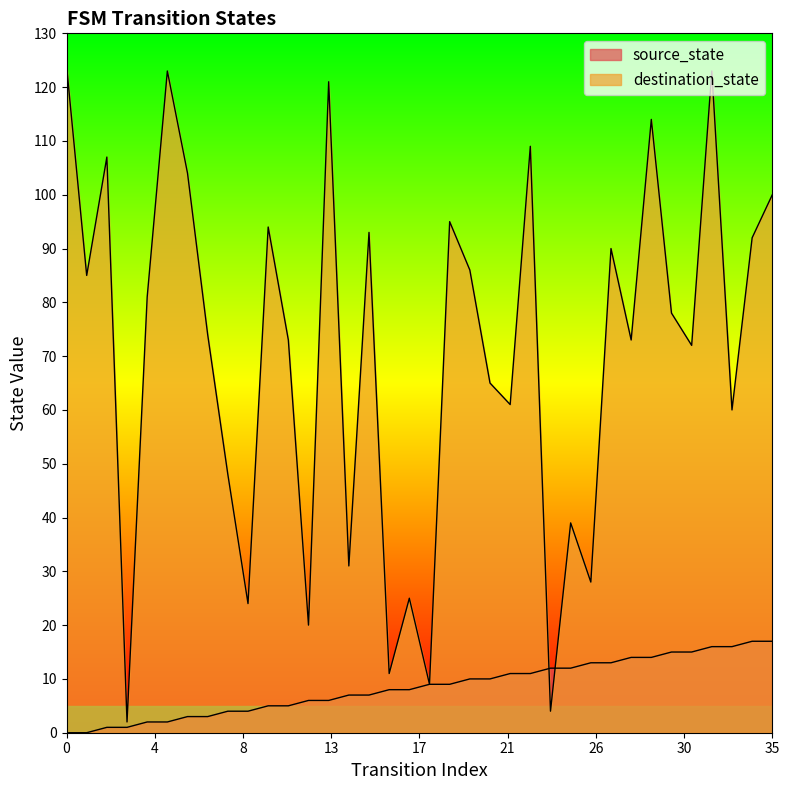

Where is destination_state nearest to the value 63?

21